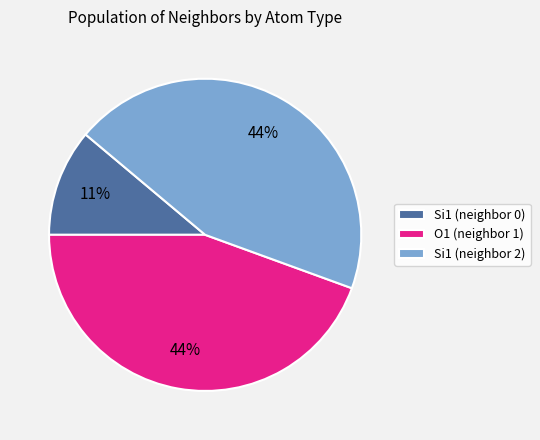

Which category has the smallest portion of the pie?

Si1 (neighbor 0)